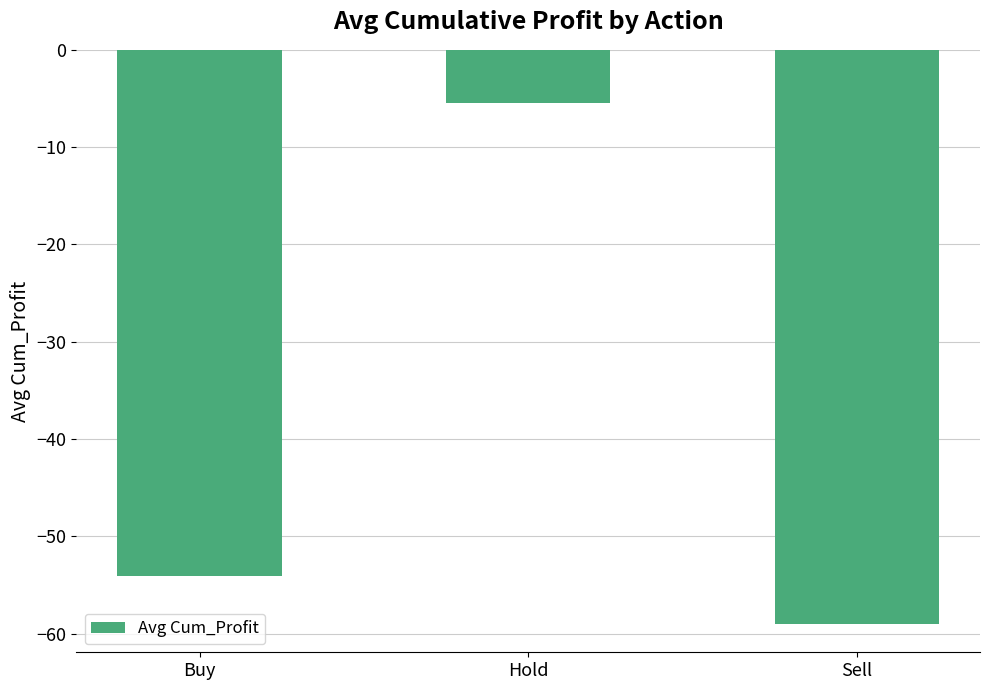

The chart shows a value of -54.1 at Buy. True or false?

True